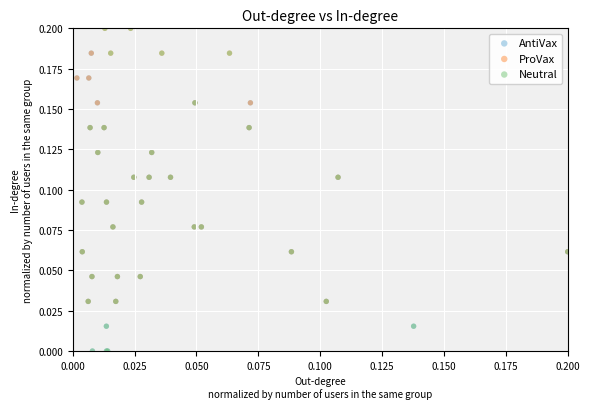

Which series has the largest Y range (max minus min)?

Neutral